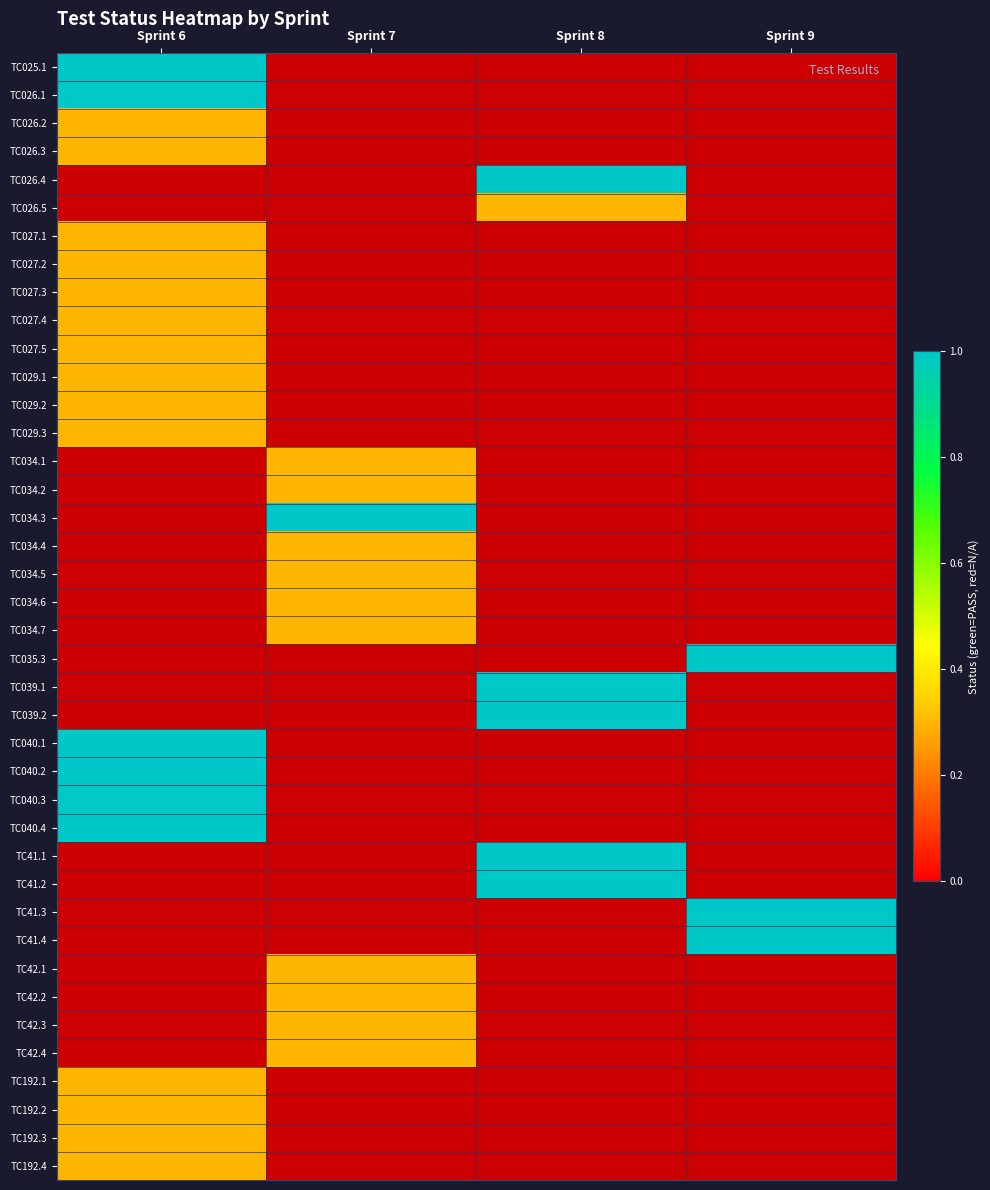

Where is TC025.1 nearest to the value 1?

Sprint 6